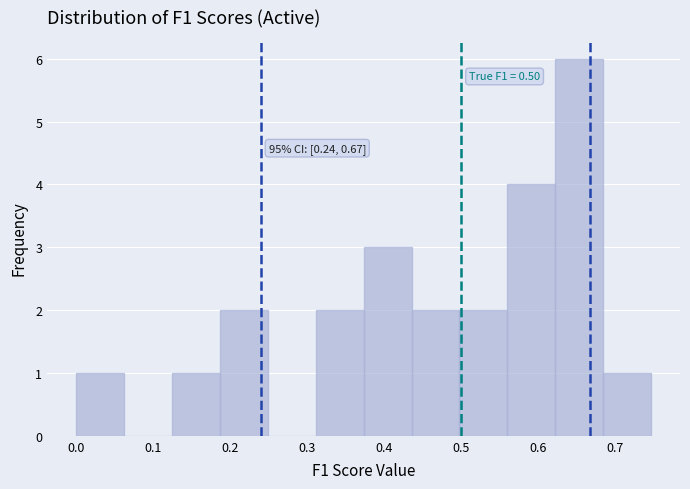

Over which range of the x-axis is the bar tallest?

0.62 to 0.68